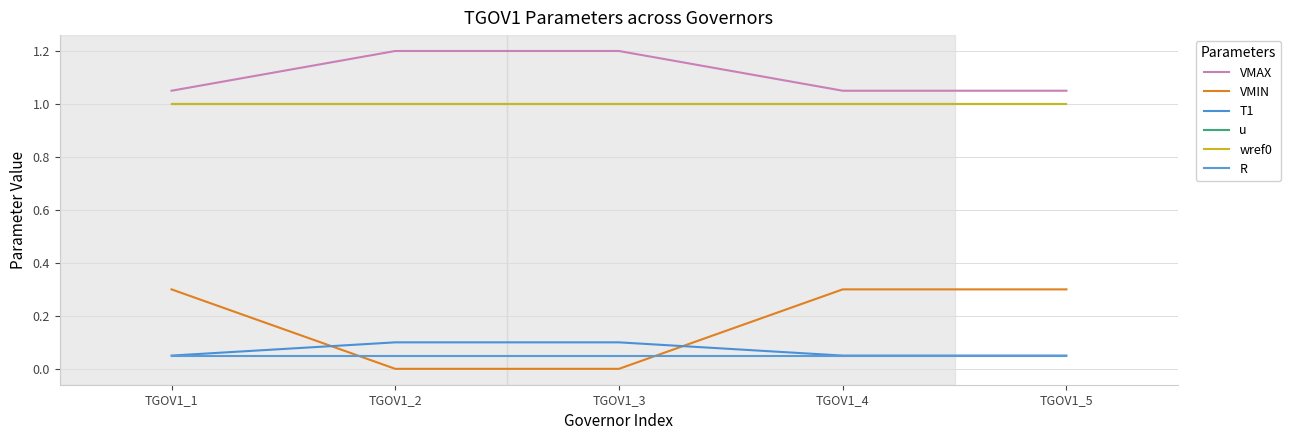

True or false: T1 and wref0 intersect in this chart.

False